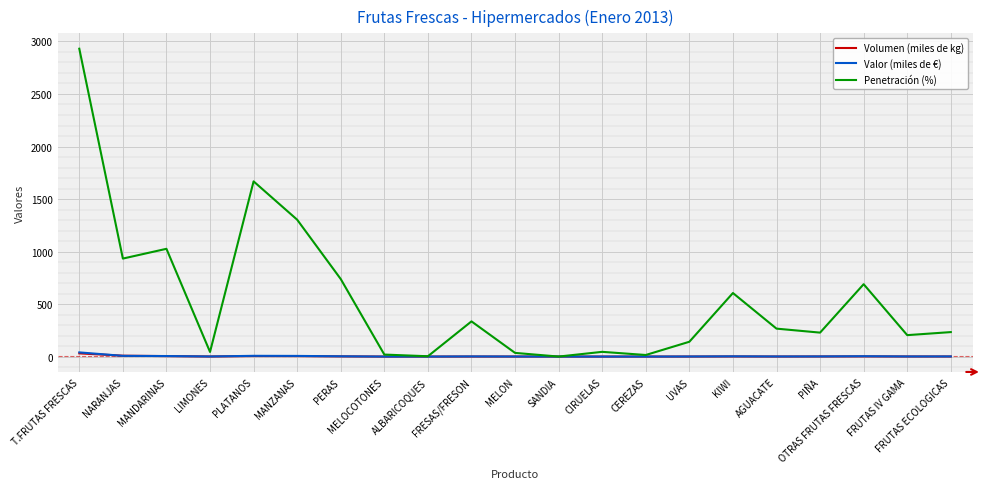

What is the difference between the Penetración (%) values at PERAS and PLATANOS?

930.0